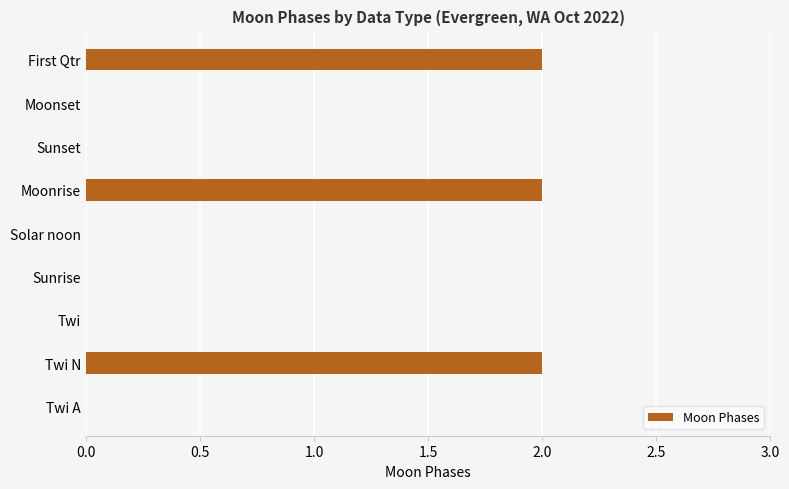

Reading top to bottom, transcribe all the data shown in this chart.

First Qtr=2	Moonset=0	Sunset=0	Moonrise=2	Solar noon=0	Sunrise=0	Twi=0	Twi N=2	Twi A=0